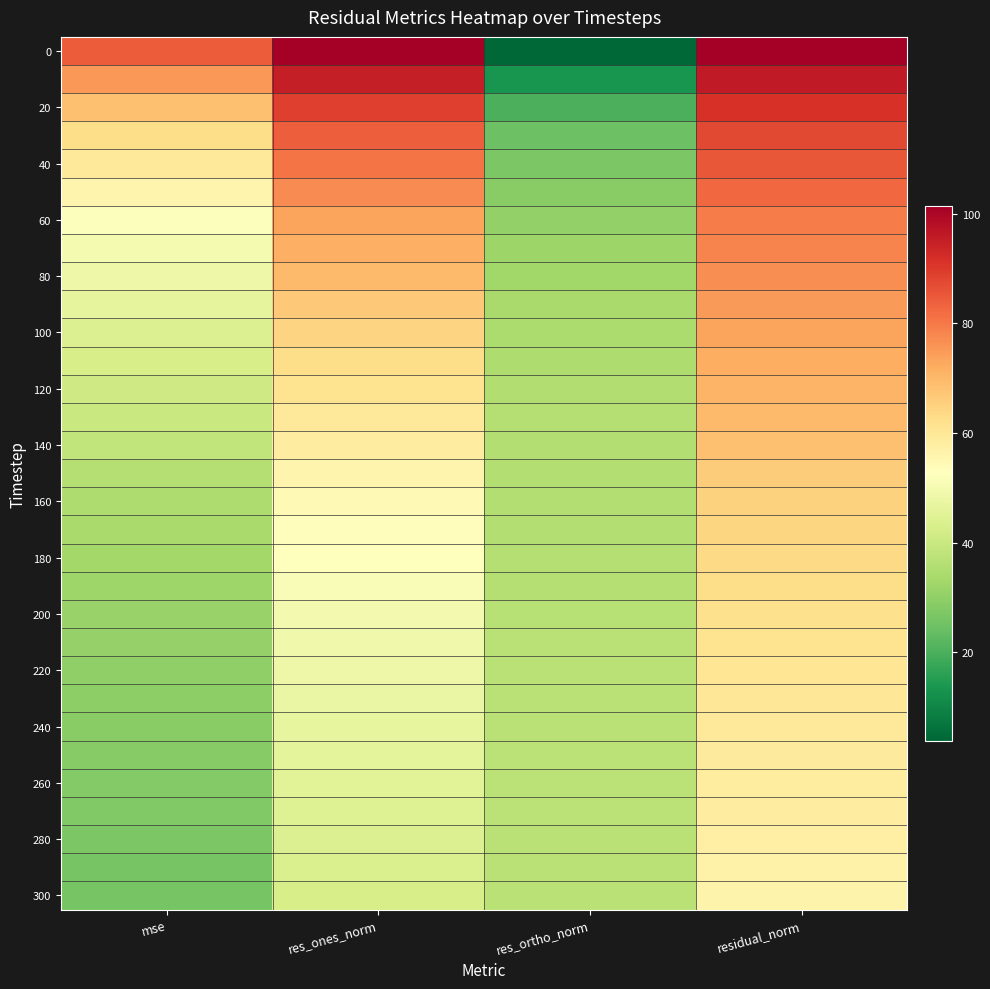

Between residual_norm and res_ones_norm, which is larger?

residual_norm